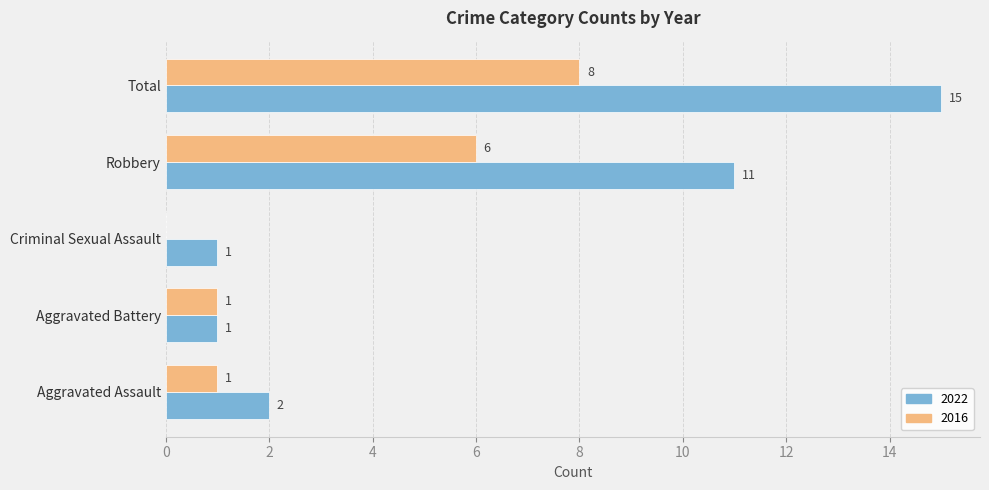

Is the value of 2016 at Total greater than the value of 2022 at Aggravated Battery?

Yes